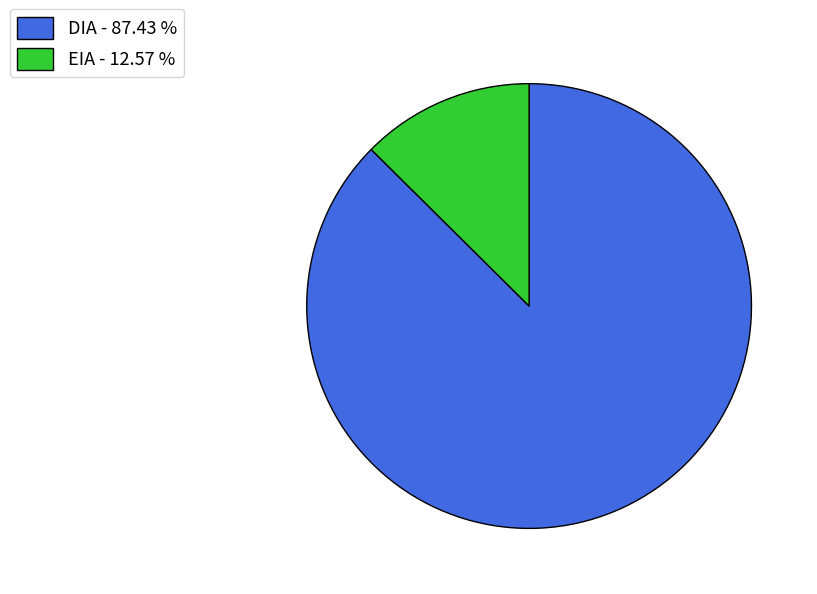

How many slices are in this pie chart?

2